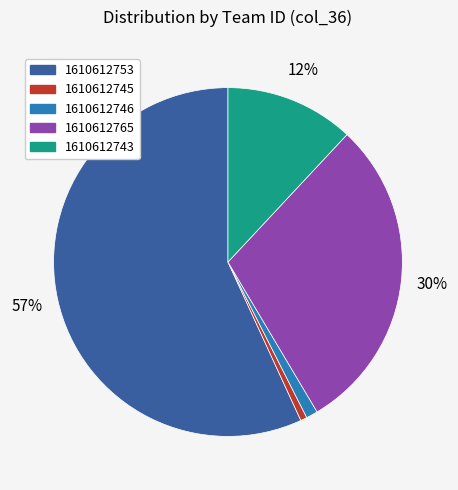

How many slices are in this pie chart?

5